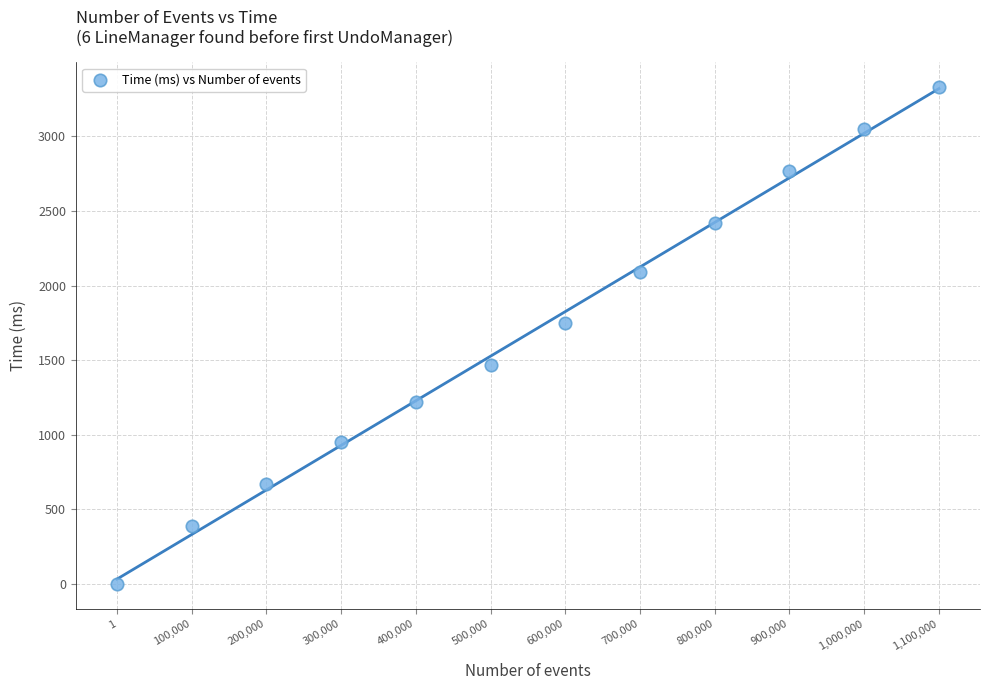

What Y value in the scatter plot is closest to 1664?

1750